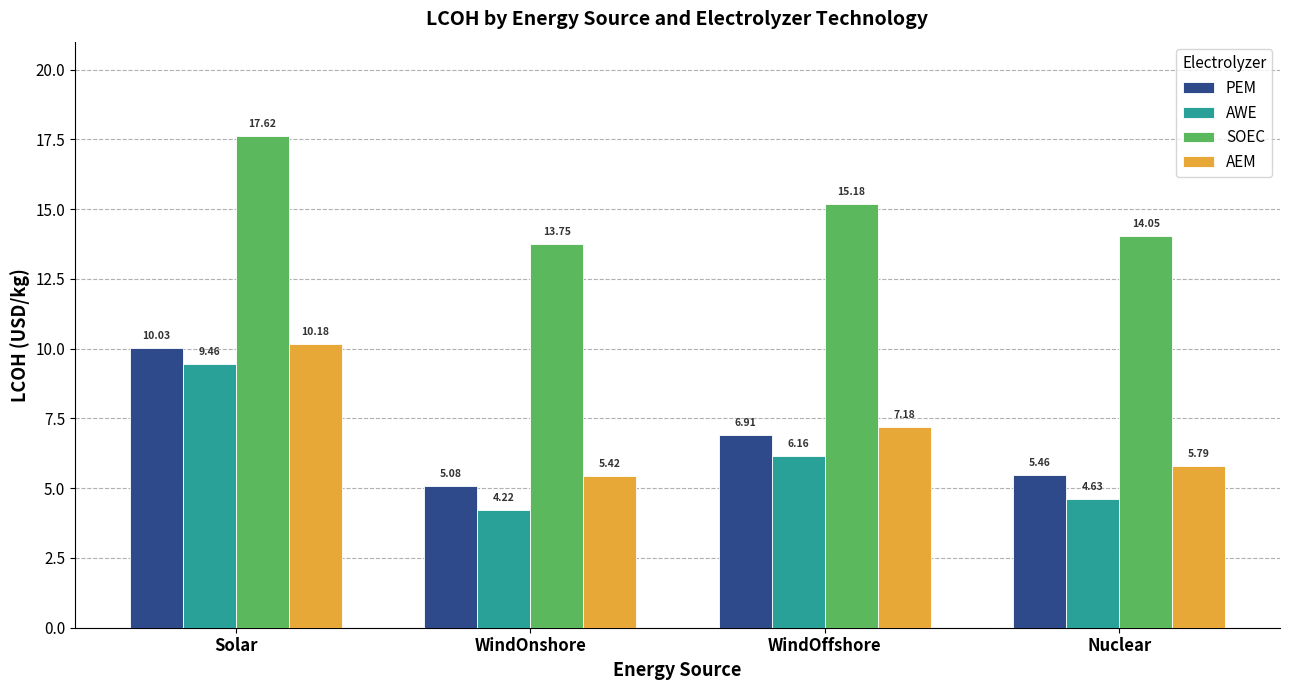

How many groups of bars are there?

4